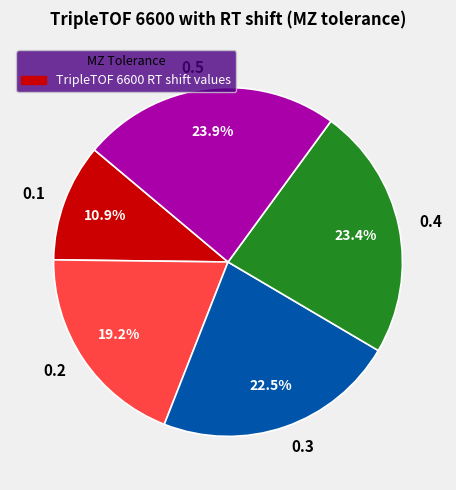

What percentage do 0.1 and 0.3 together represent?

33.4%